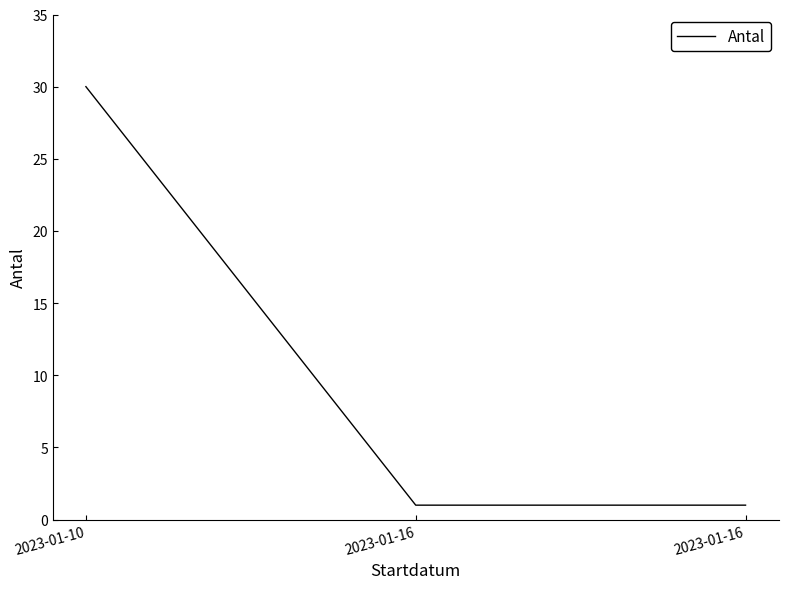

Approximately how many times larger is the value at 2023-01-10 compared to 2023-01-16?

30.0